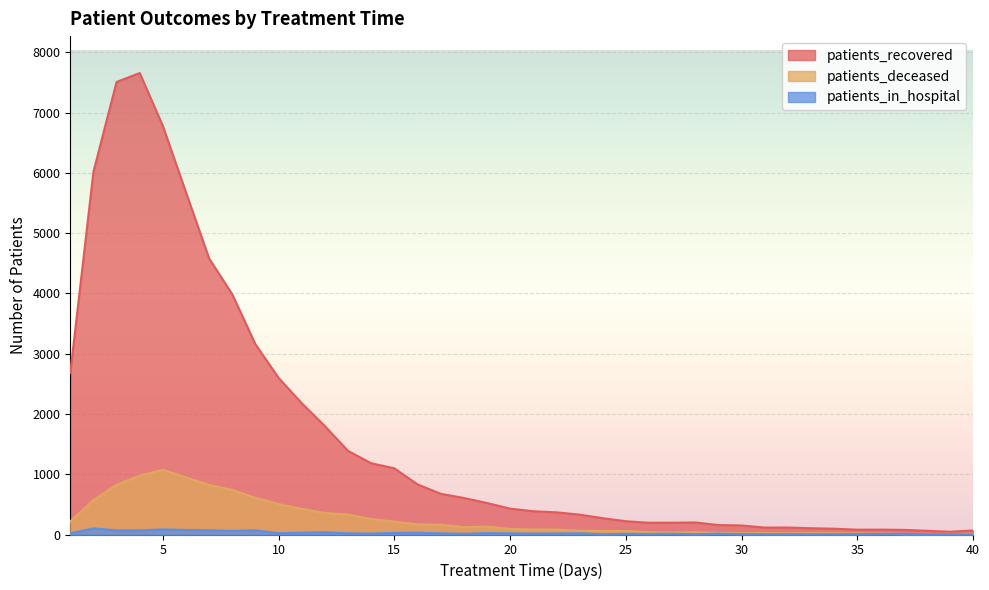

The patients_in_hospital series shows 36 at 9. True or false?

False